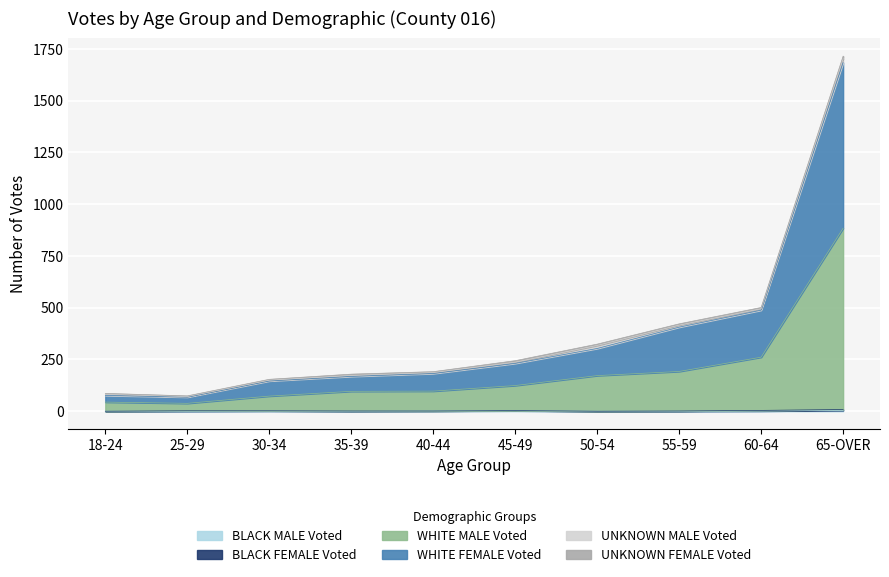

At which category is the sum across all series the highest?

65-OVER